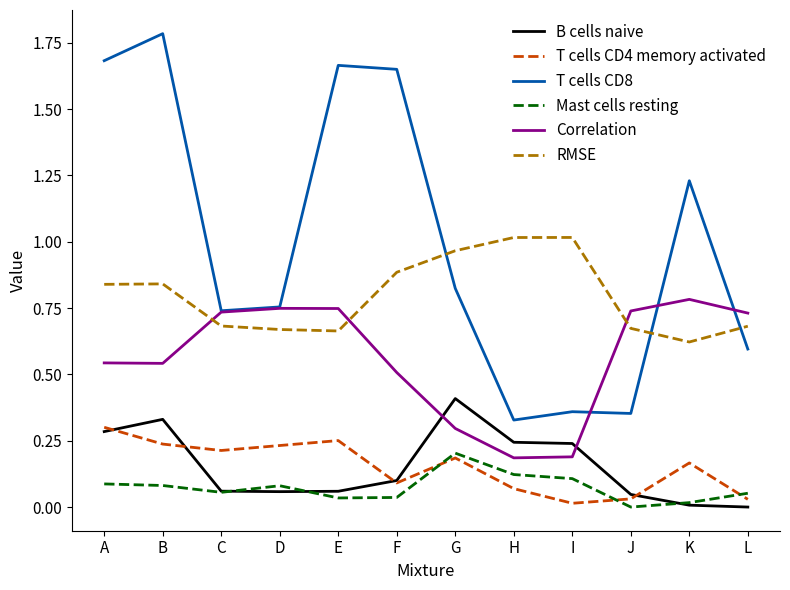

Which series has the largest total across all categories?

T cells CD8